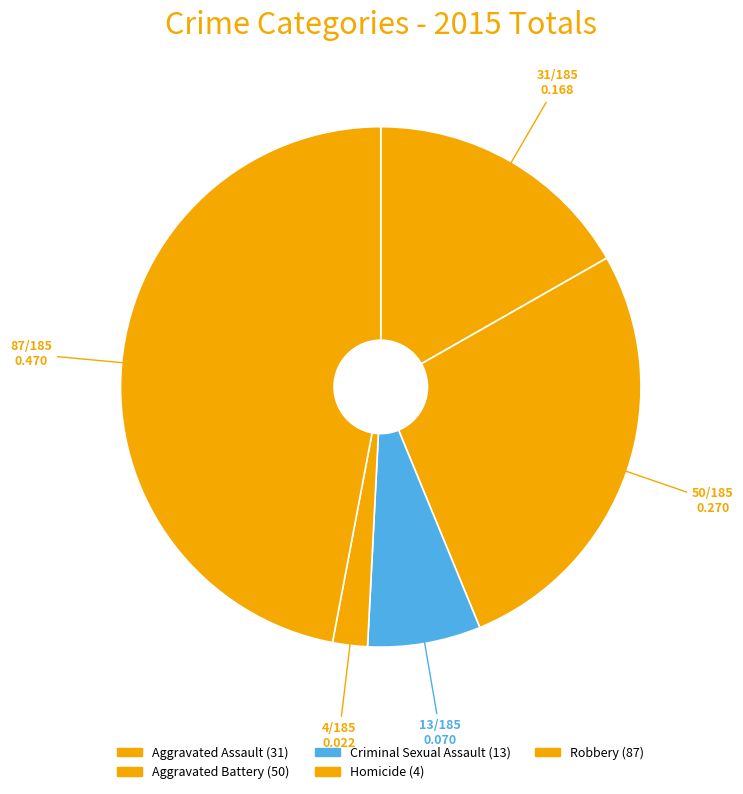

Is there any slice that represents more than half of the pie?

No